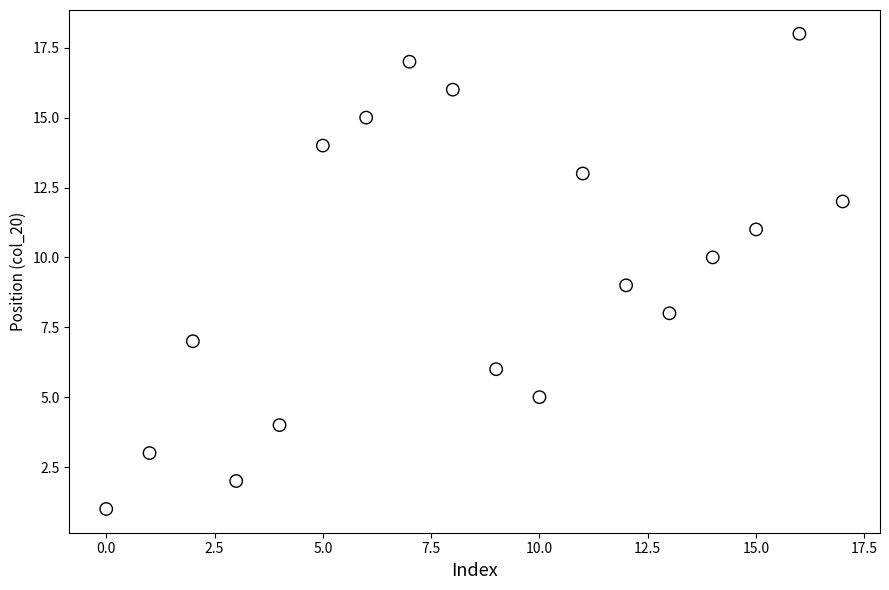

What is the range of Y values (max minus min)?

17